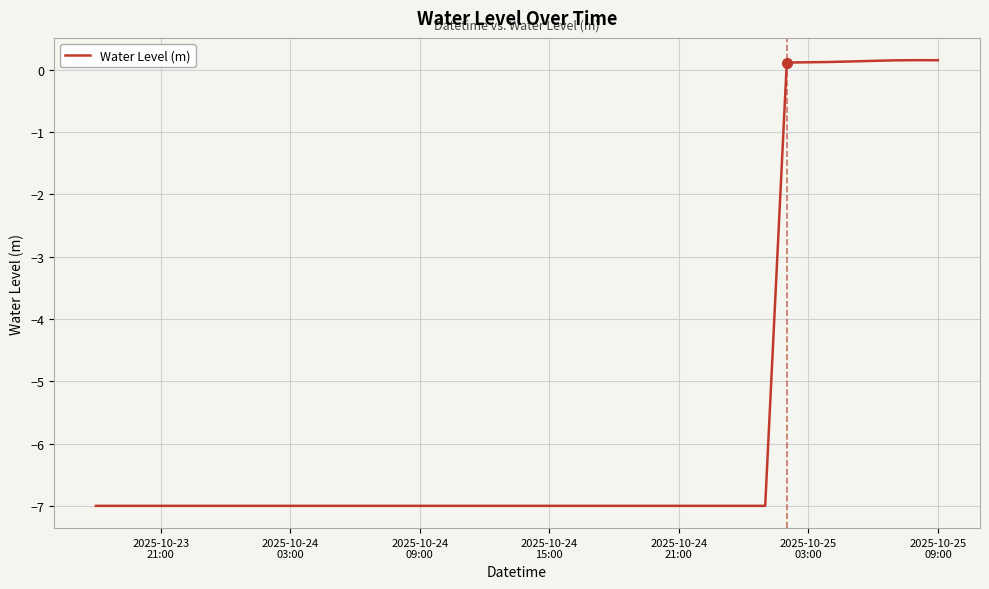

What is the minimum value shown in the chart?

-7.0